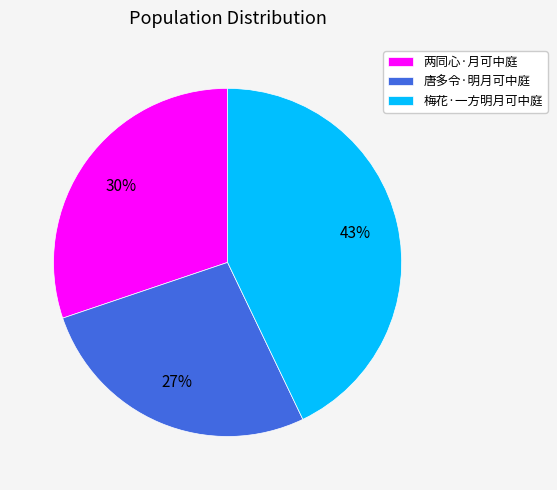

Approximately how many times larger is the value at 唐多令·明月可中庭 compared to 梅花·一方明月可中庭?

0.6